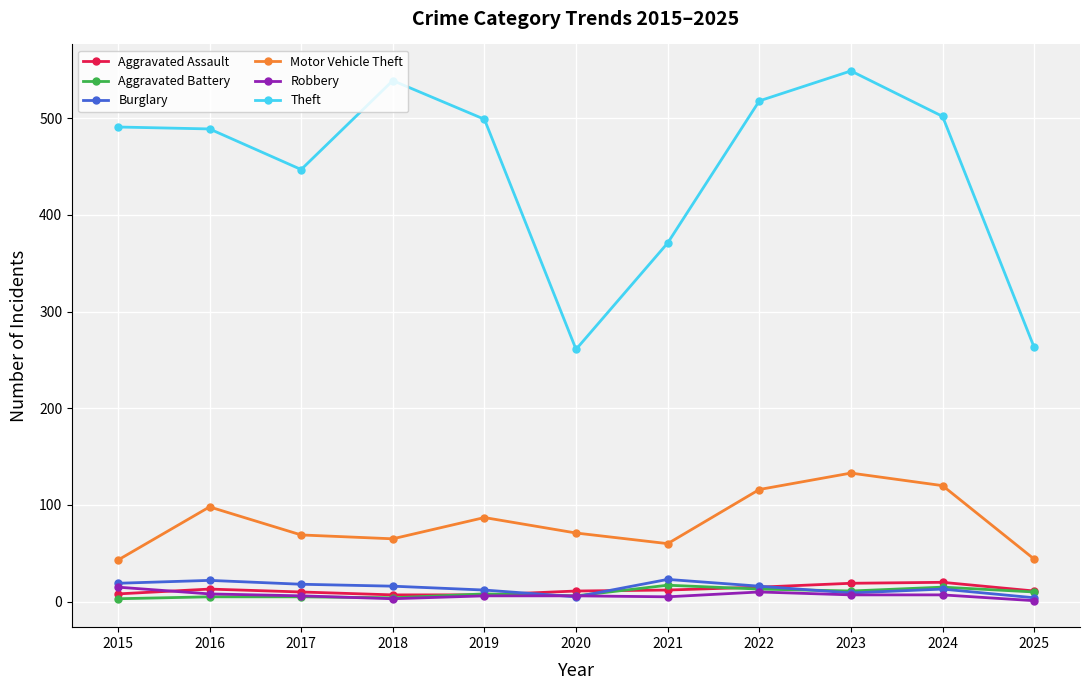

The value of Motor Vehicle Theft at 2018 is 65. True or false?

True